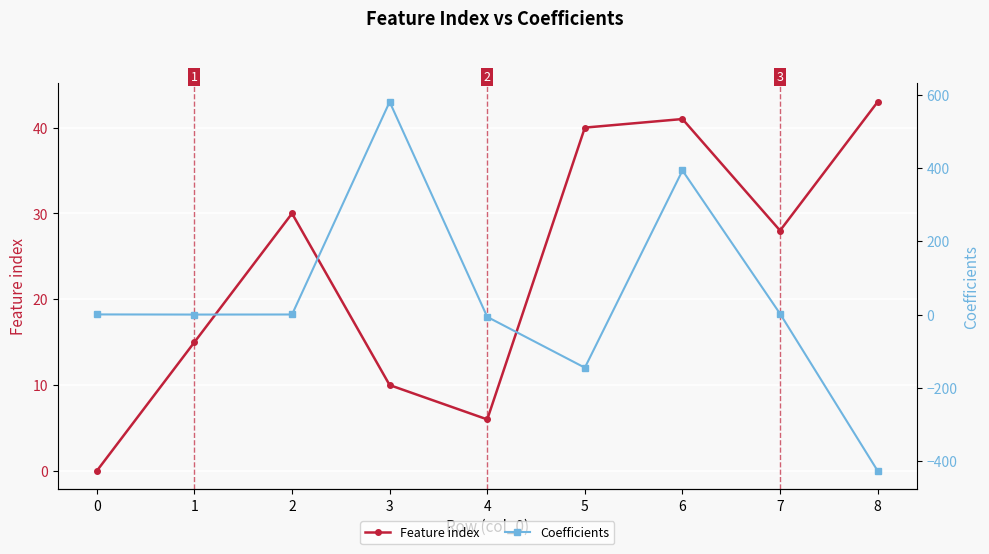

How many interior local valleys does the Coefficients series have?

2